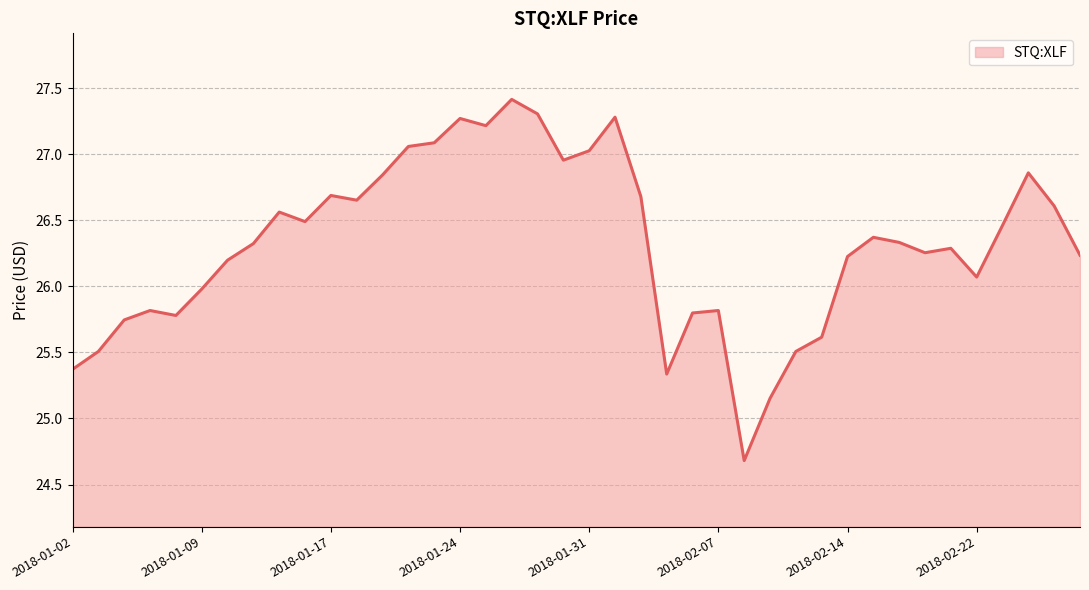

How many distinct data groups are displayed?

1